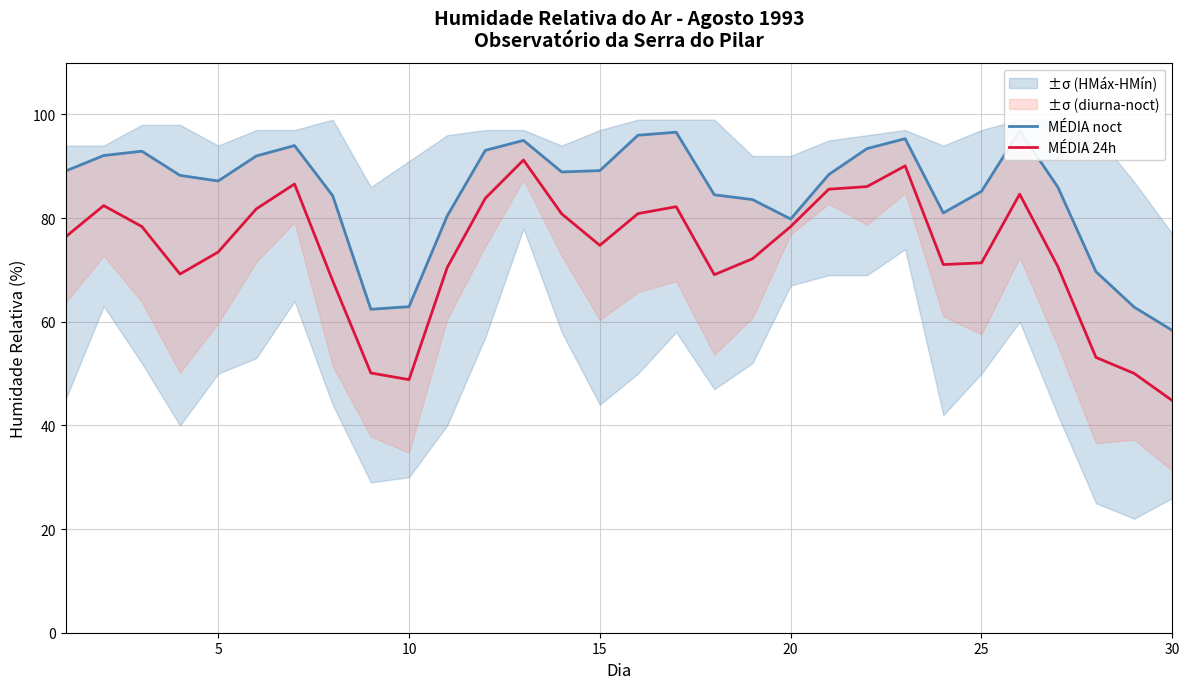

What is the lowest value of the MÉDIA 24h series?

44.8